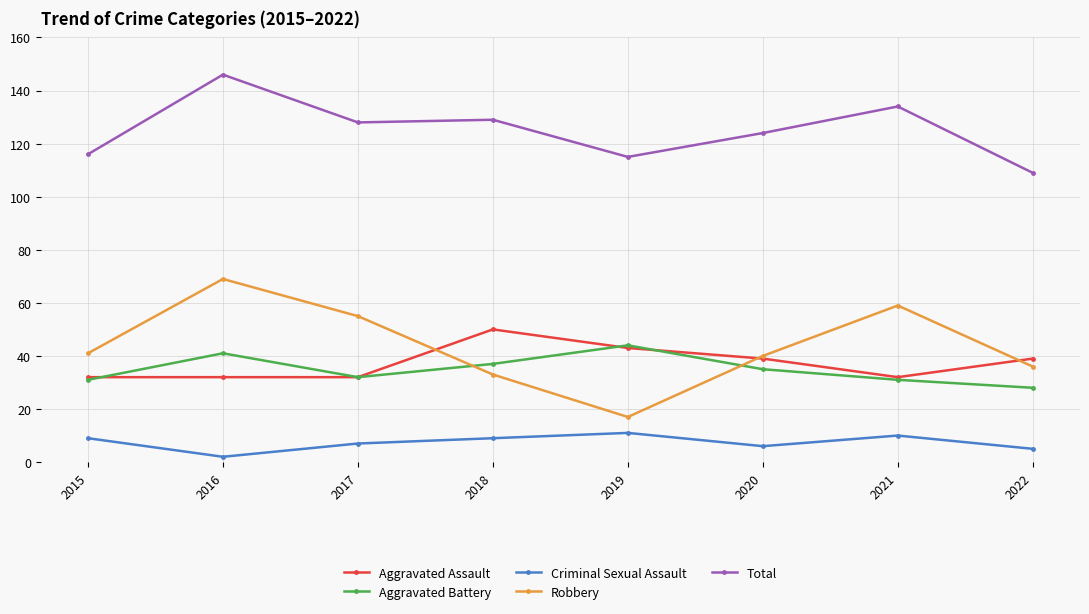

Is it true that Aggravated Battery equals 52 at 2018?

False